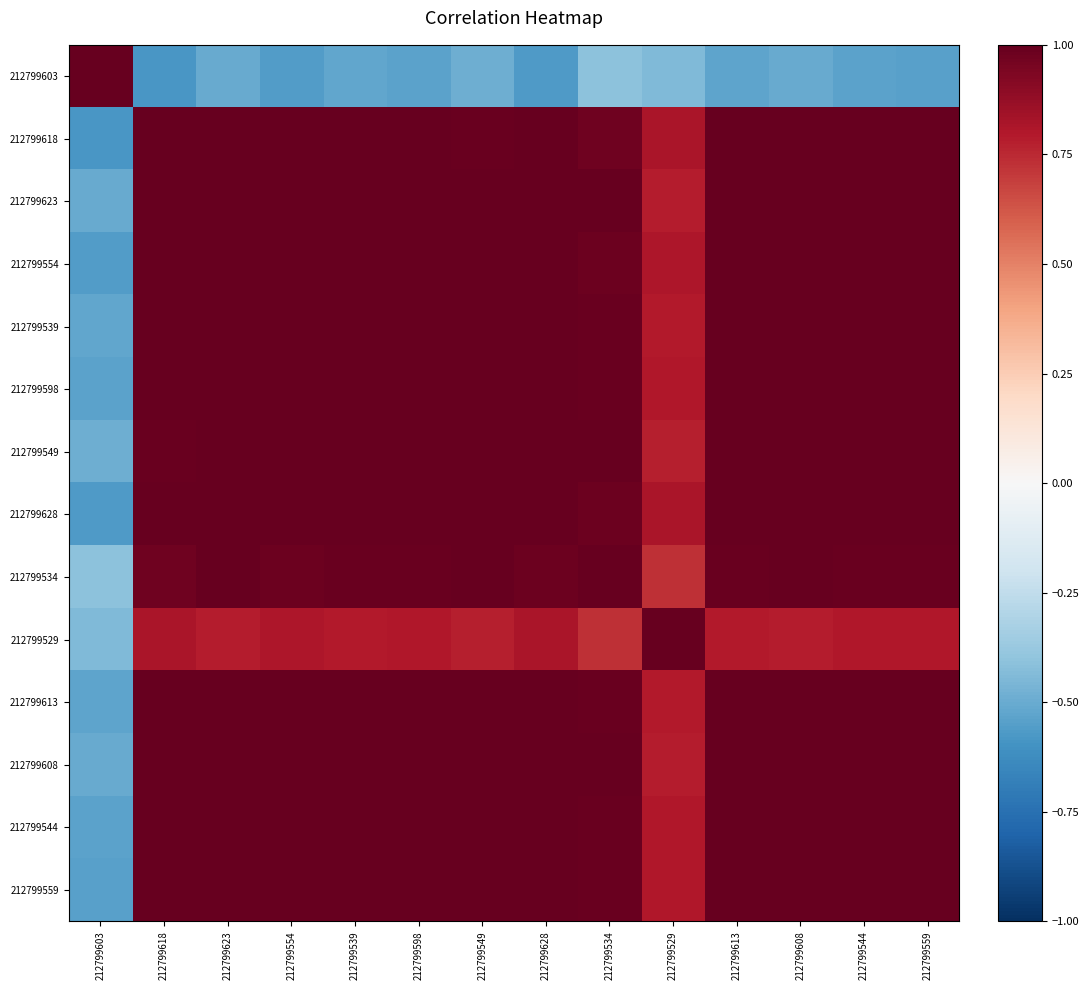

Which label corresponds to the smallest value in the chart?

212799618